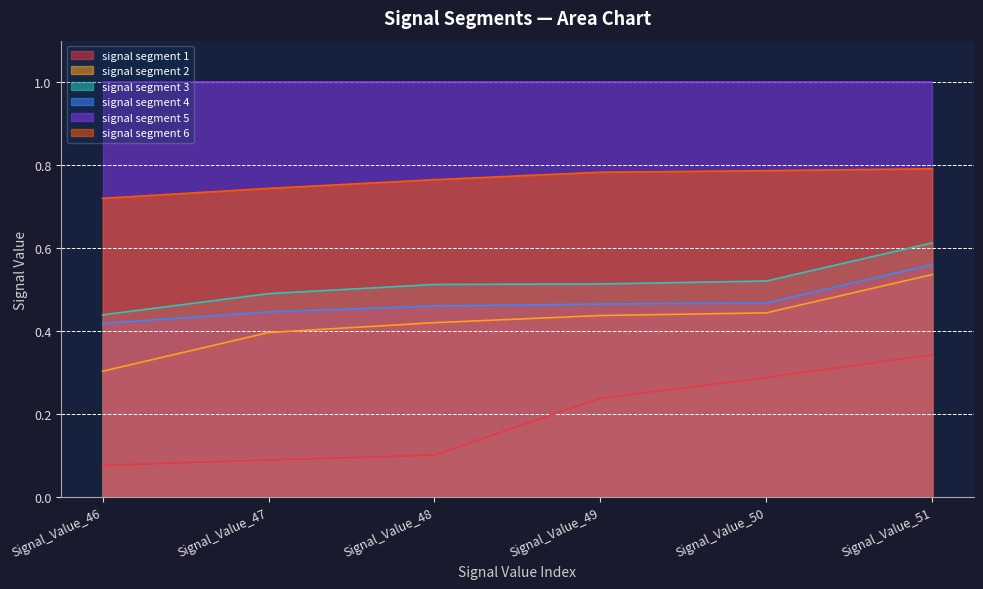

What is the average value of the signal segment 4 series?

0.5